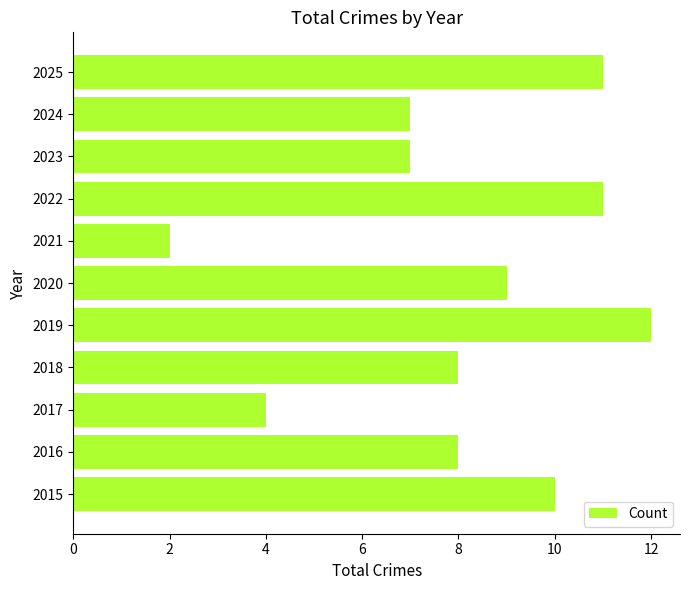

The chart shows a value of 10 at 2015. True or false?

True